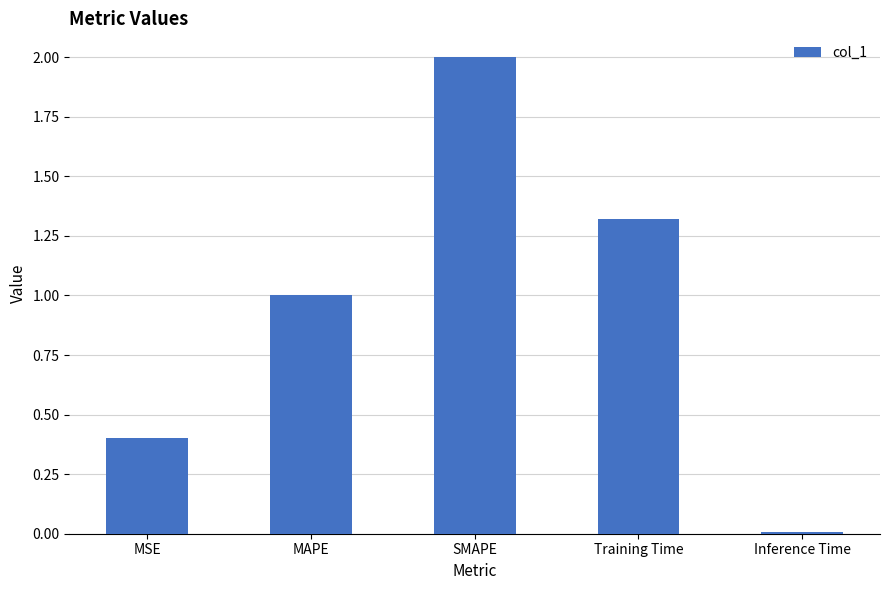

What is the sum of all values?

4.7